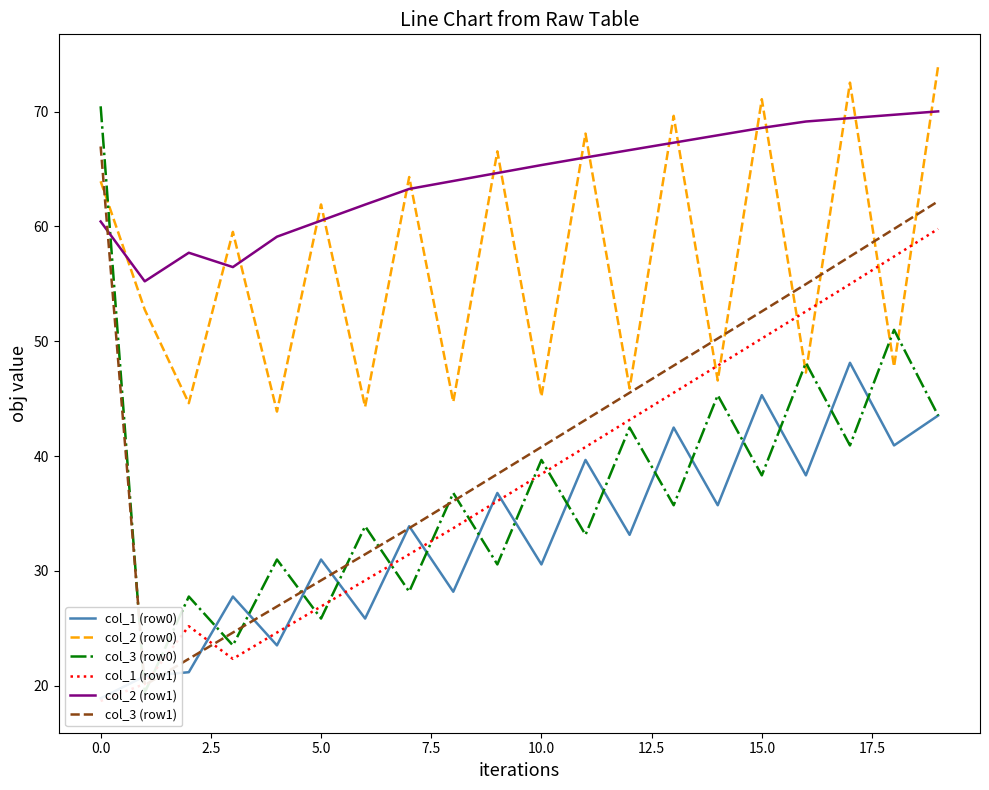

Does the chart have visible grid lines?

No